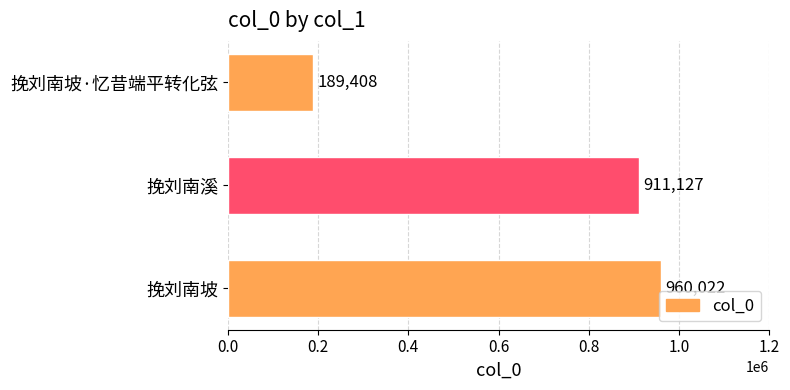

Reading bottom to top, what are all the values shown in this chart?

960022	911127	189408